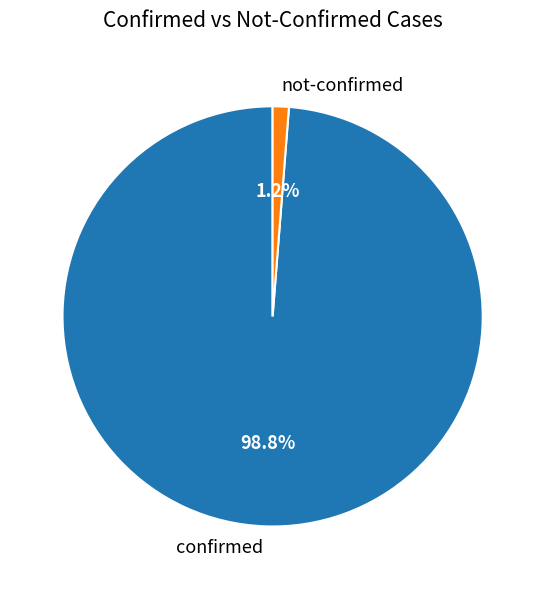

Which has a higher value, not-confirmed or confirmed?

confirmed